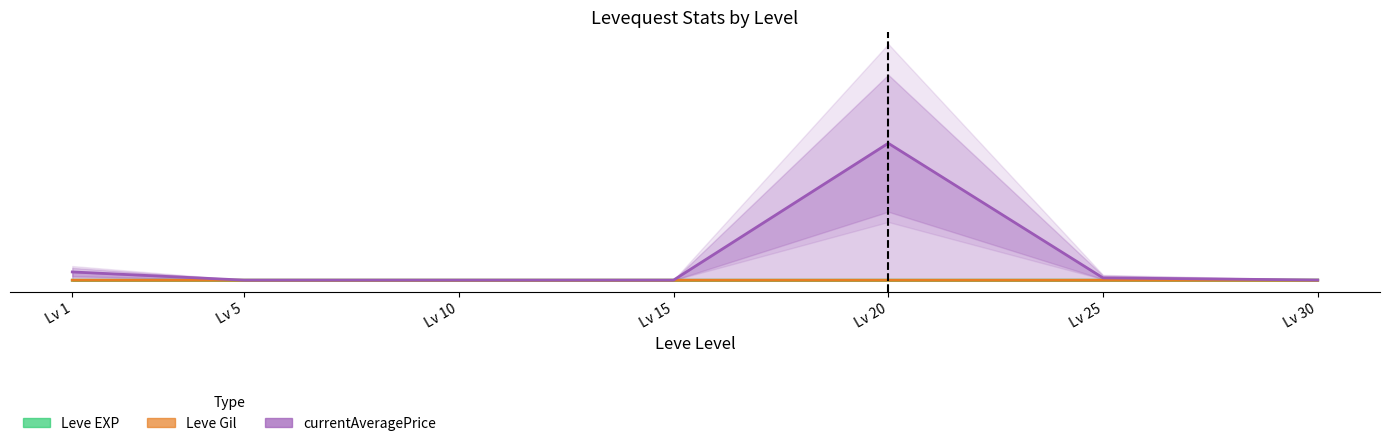

True or false: Leve EXP and Leve Gil cross at least once.

False